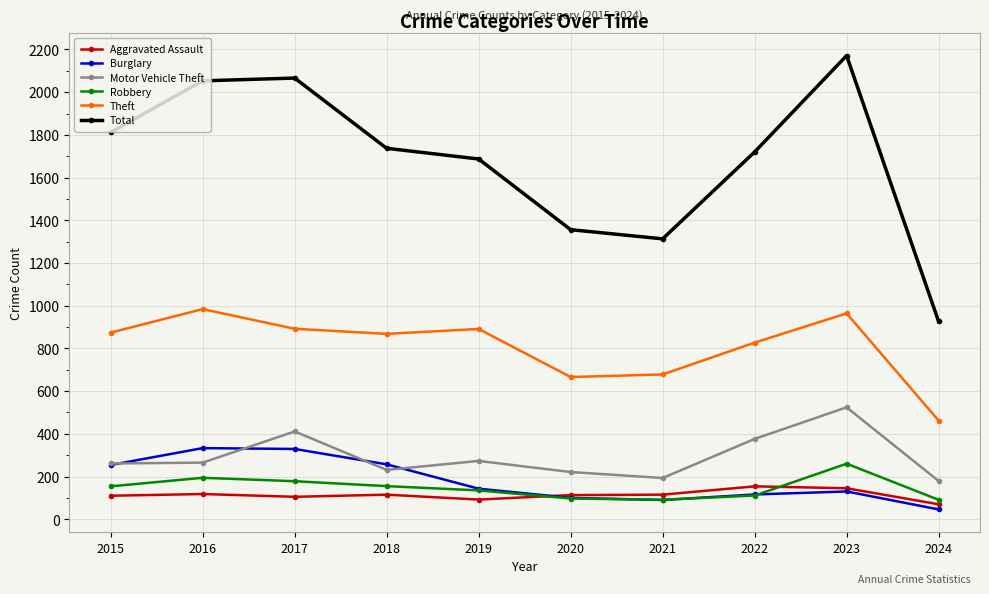

What is the value of the Total point at the 4th from the left?

1737